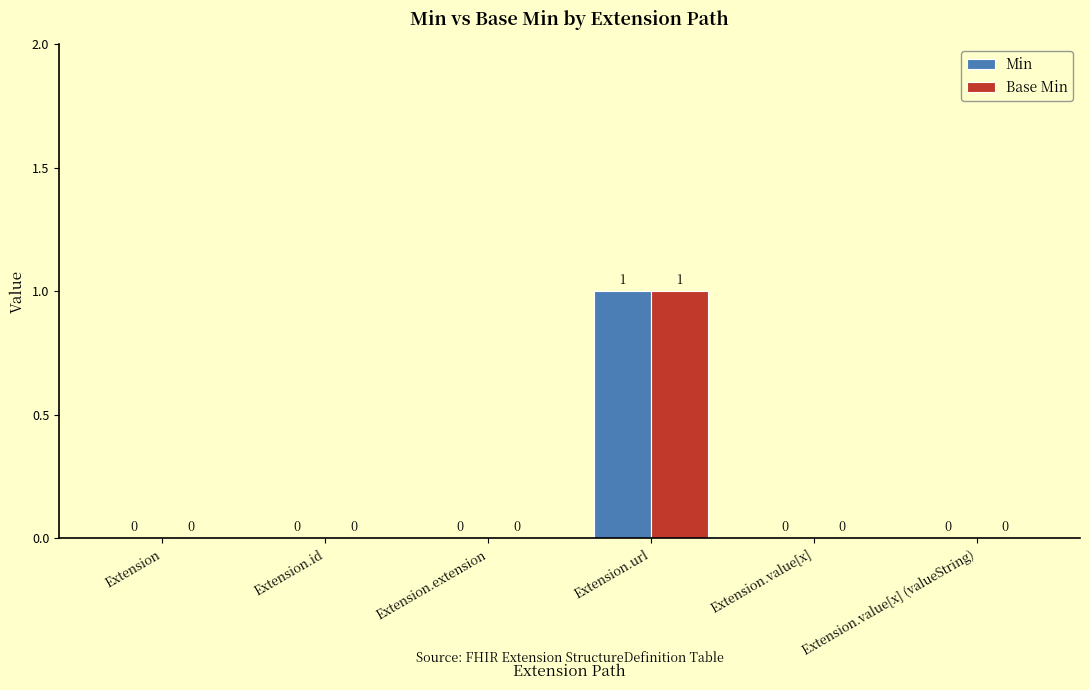

Does the chart contain stacked bars?

No